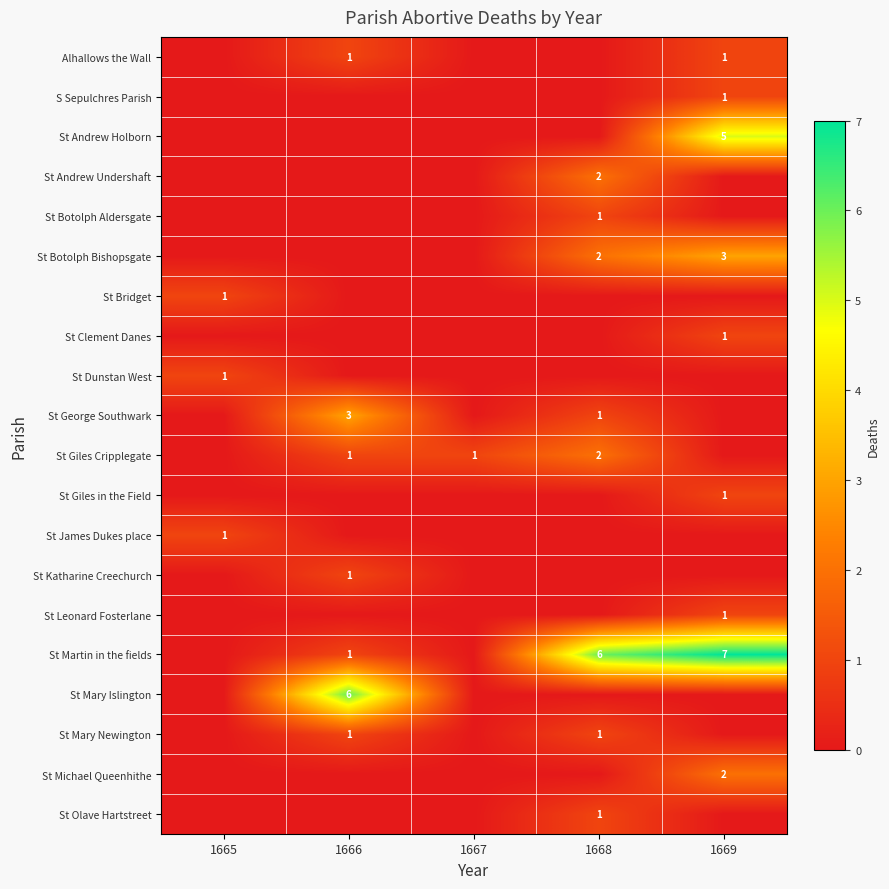

The value of St Giles in the Field at 1669 is 1. True or false?

True